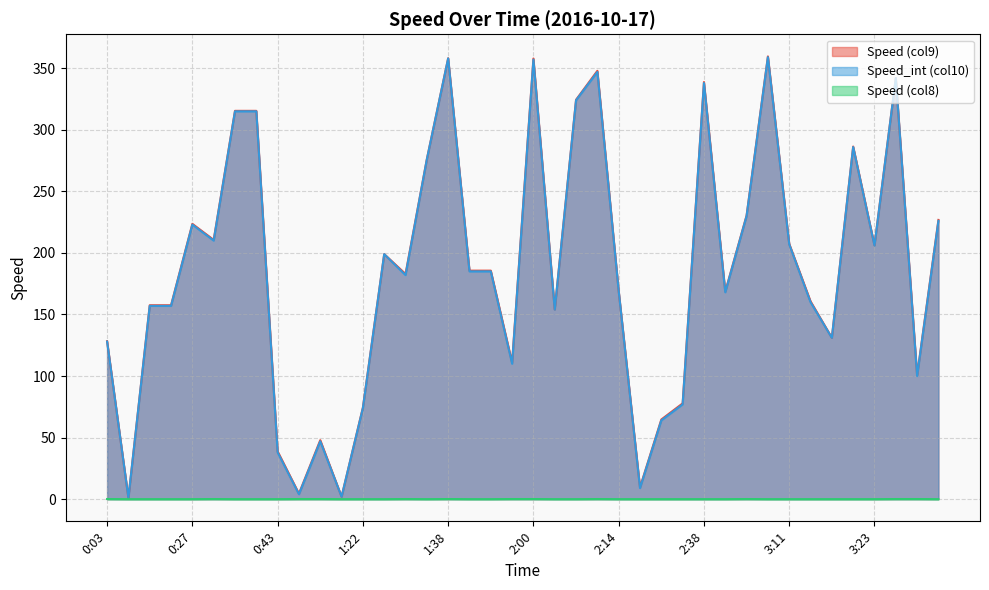

Is it true that Speed (col9) equals 493.0 at 0:38?

False